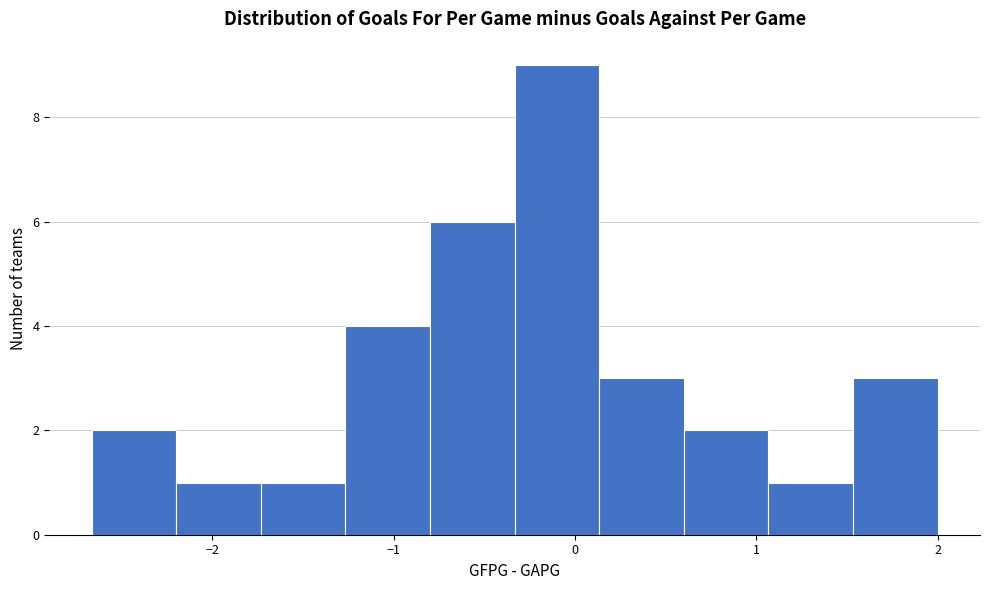

How tall is the bar that spans 1.1 to 1.5 on the x-axis? Neither the bar edges nor the heights are printed on the chart, so give them approximately, as read against the axes.

1